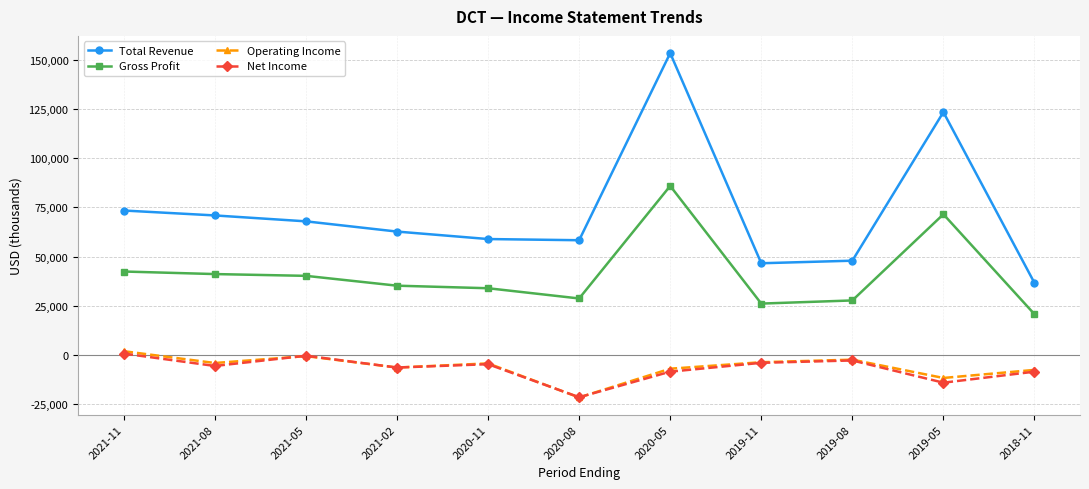

The Gross Profit series shows 72987 at 2021-08. True or false?

False